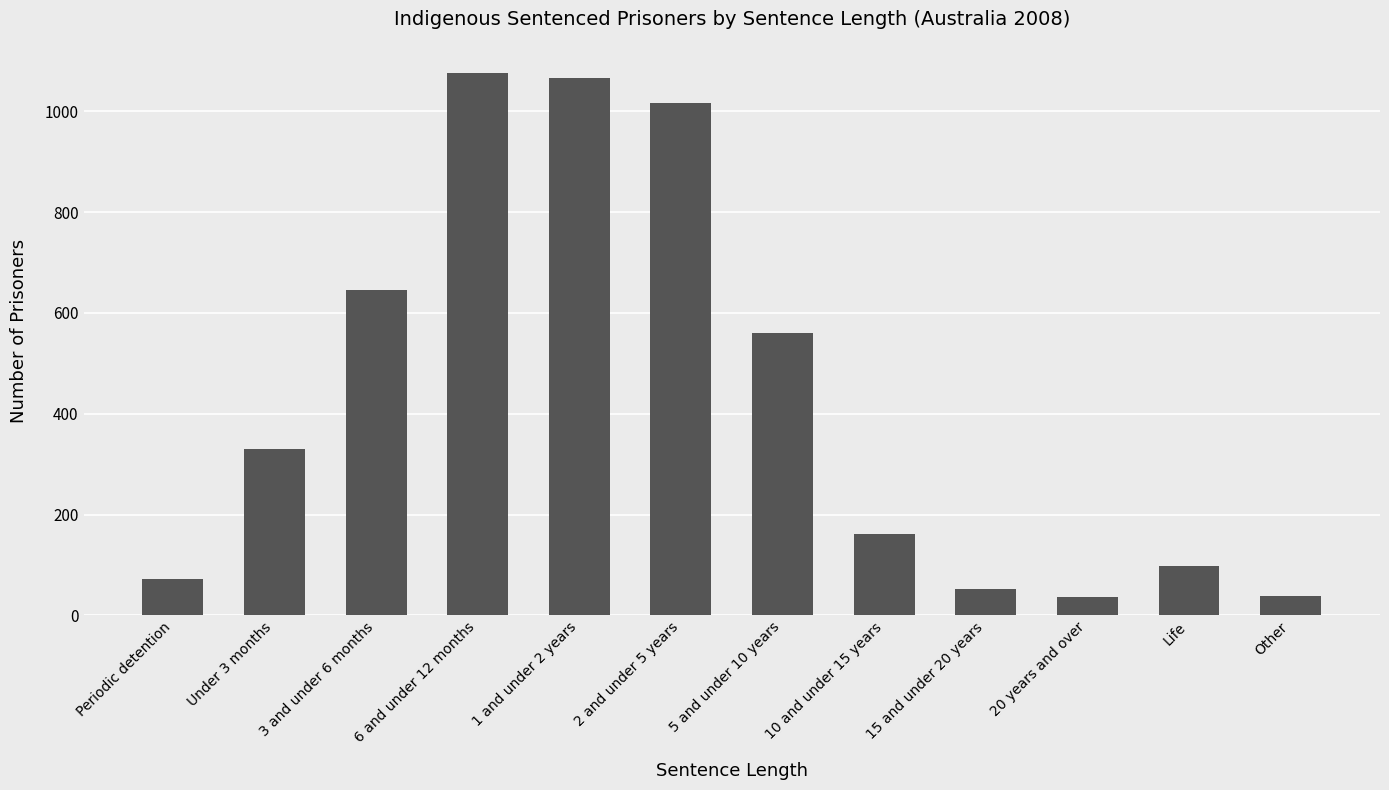

What is the label of the 10th bar from the left?

20 years and over